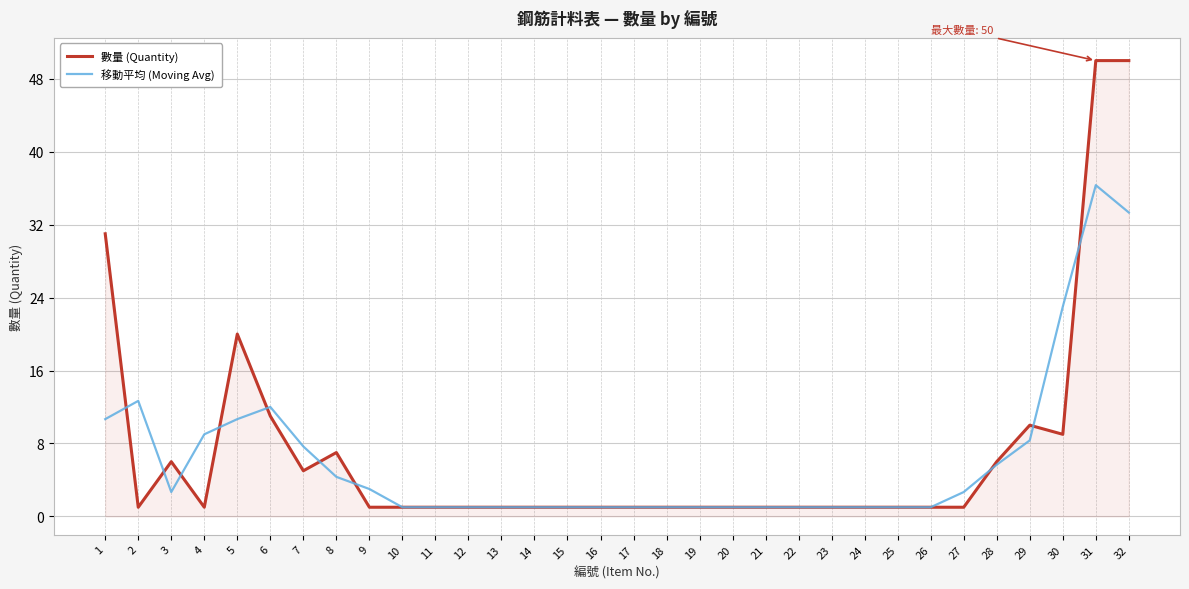

At which category is the sum across all series the highest?

31